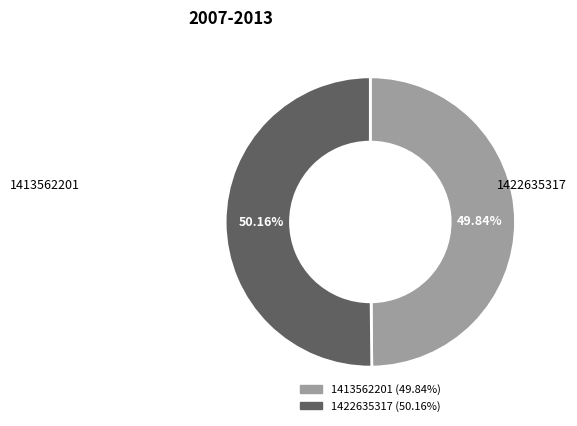

What is the ratio of the value at 1422635317 to the value at 1413562201?

1.0